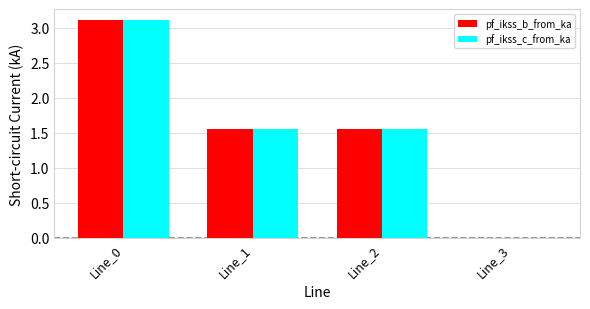

At which category is the sum across all series the highest?

Line_0